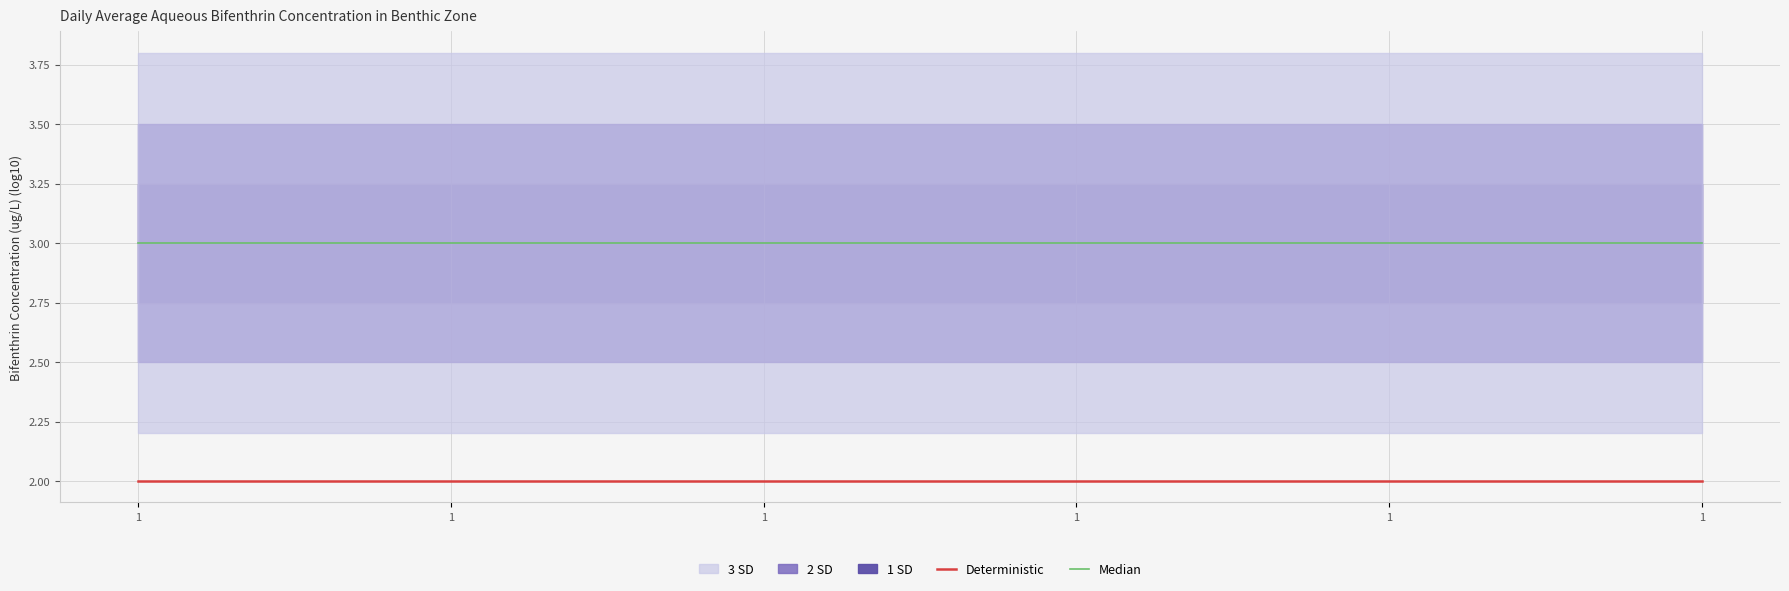

What is the average value of the Median series?

3